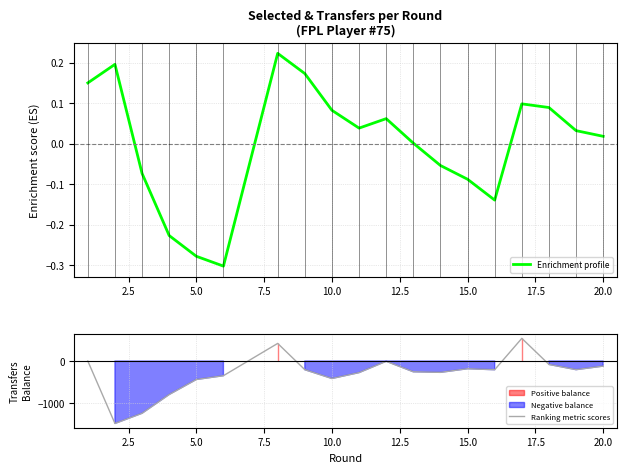

The value of Ranking metric scores at 10.0 is -418. True or false?

True